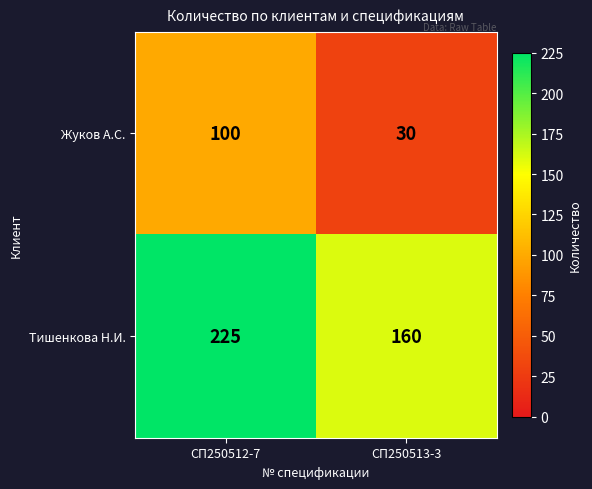

Which category has the highest value in the Тишенкова Н.И. series?

СП250512-7